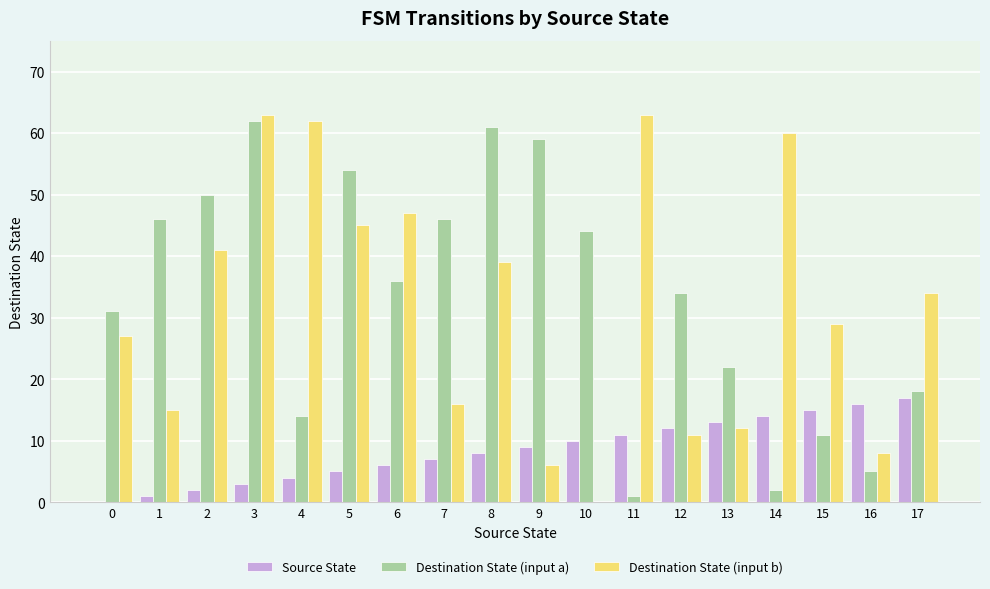

How many distinct data groups are displayed?

3